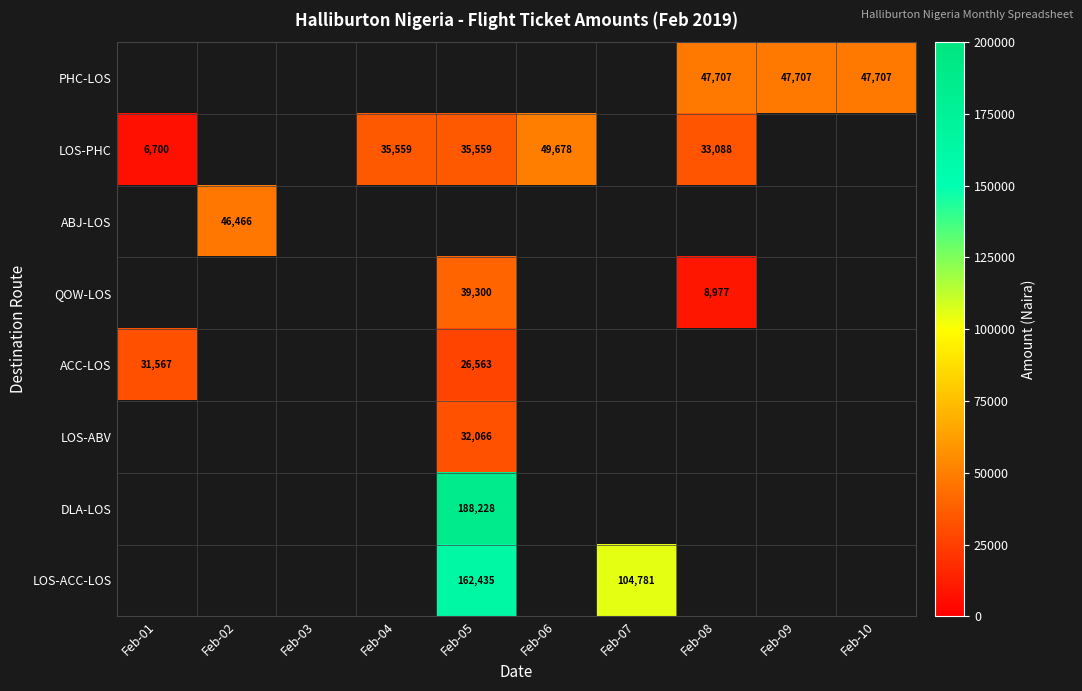

The value of LOS-PHC at Feb-04 is 35559. True or false?

True